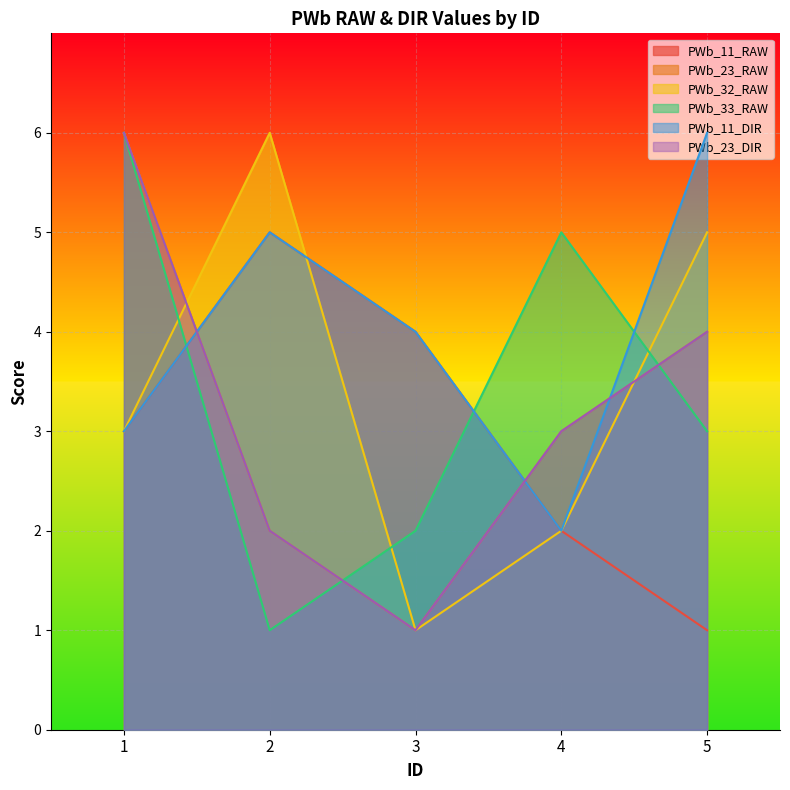

Is the value of PWb_11_RAW at 2 greater than the value of PWb_32_RAW at 2?

No